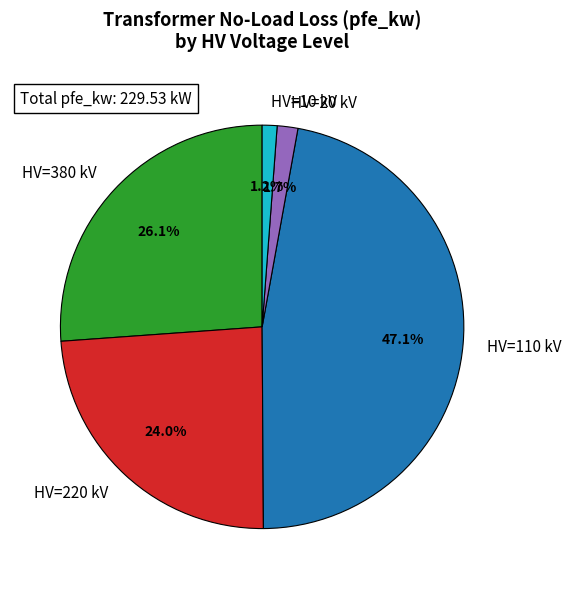

What is the total percentage of HV=110 kV and HV=220 kV?

71.0%